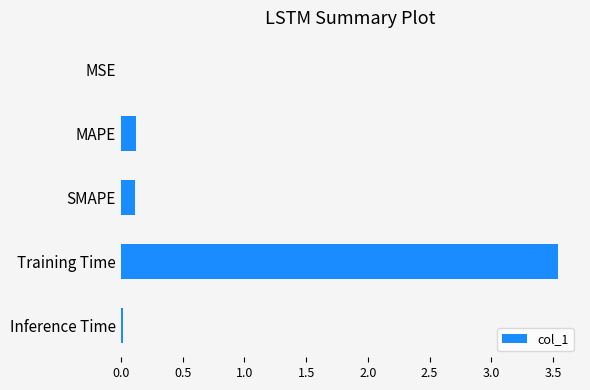

Which label corresponds to the largest value in the chart?

Training Time